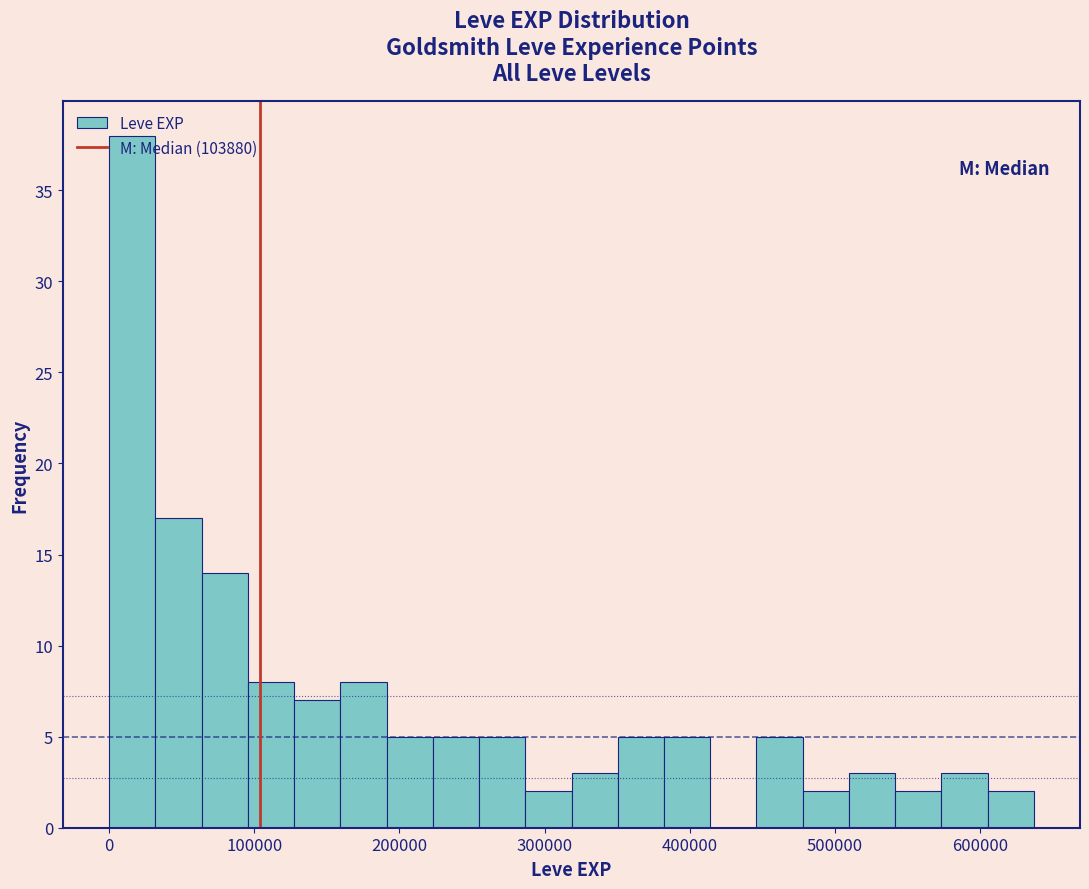

Read against the x-axis, roughly where is the centre of the tallest bar?

20000